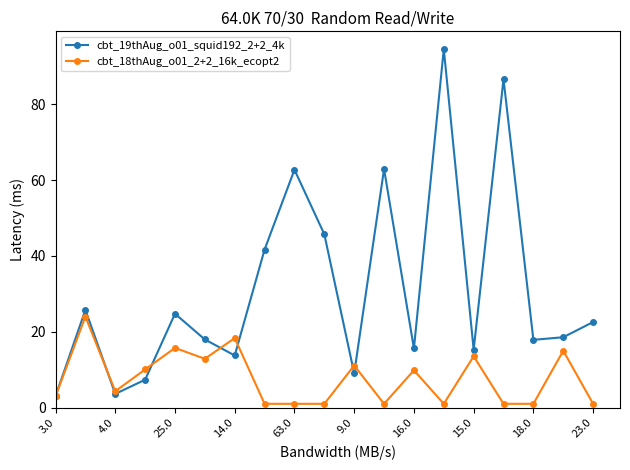

Which series has the largest total across all categories?

cbt_19thAug_o01_squid192_2+2_4k